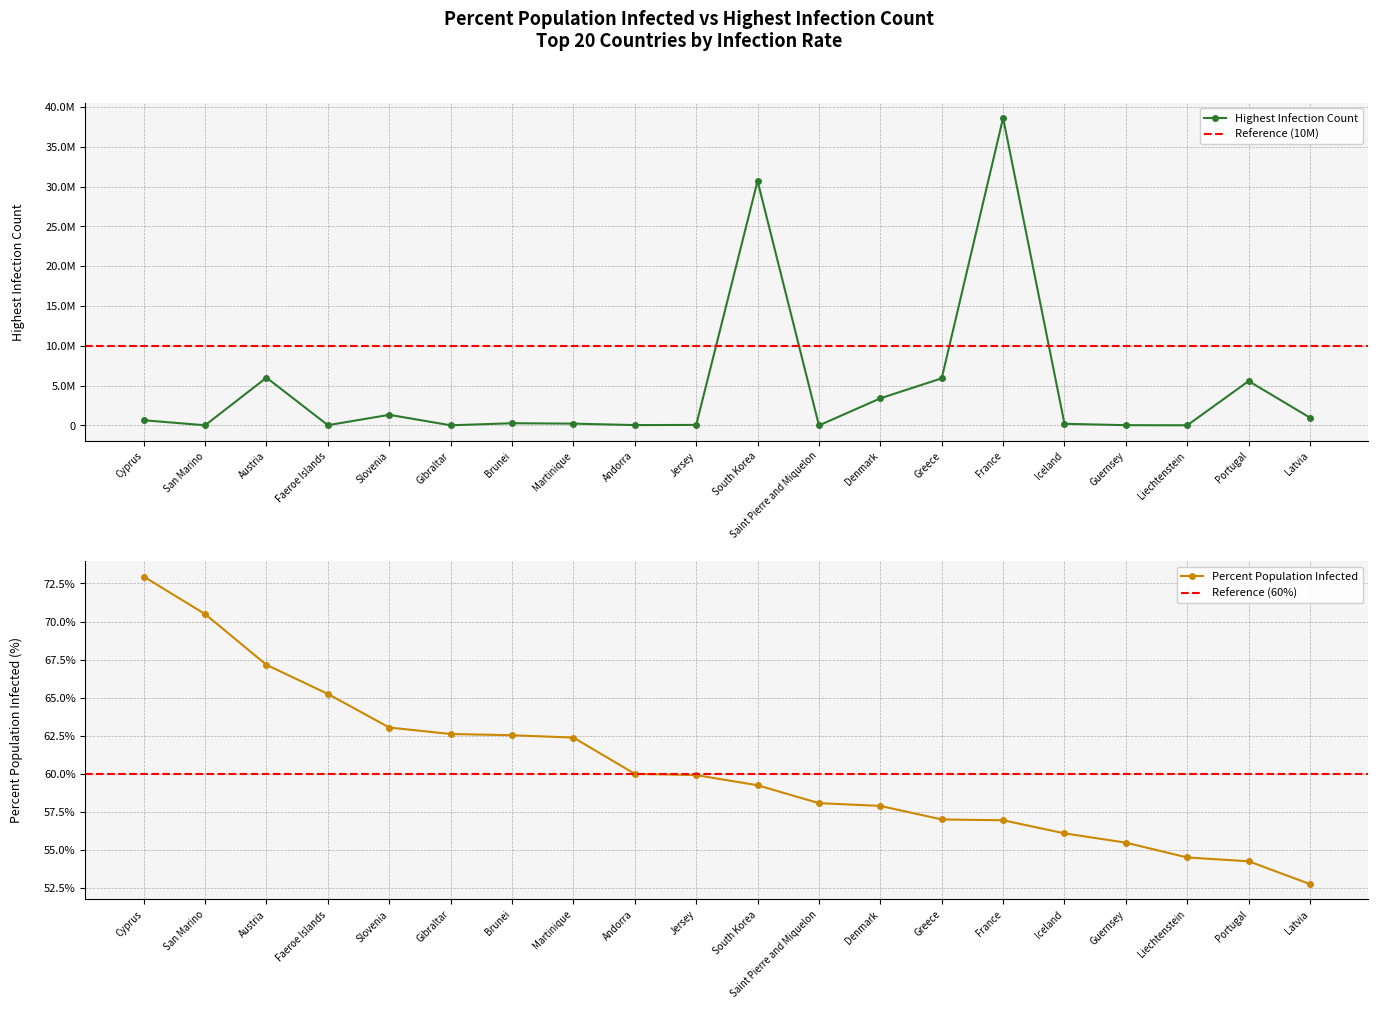

True or false: HighestInfectionCount and PercentPopulationInfected cross at least once.

False